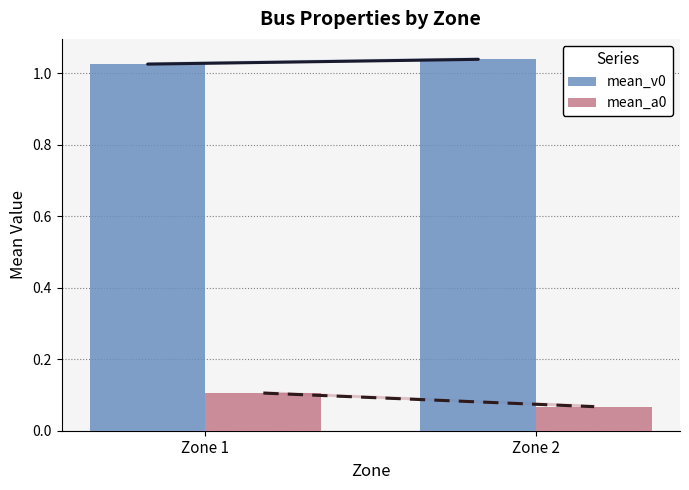

What are all the series names shown in the legend?

mean_v0, mean_a0